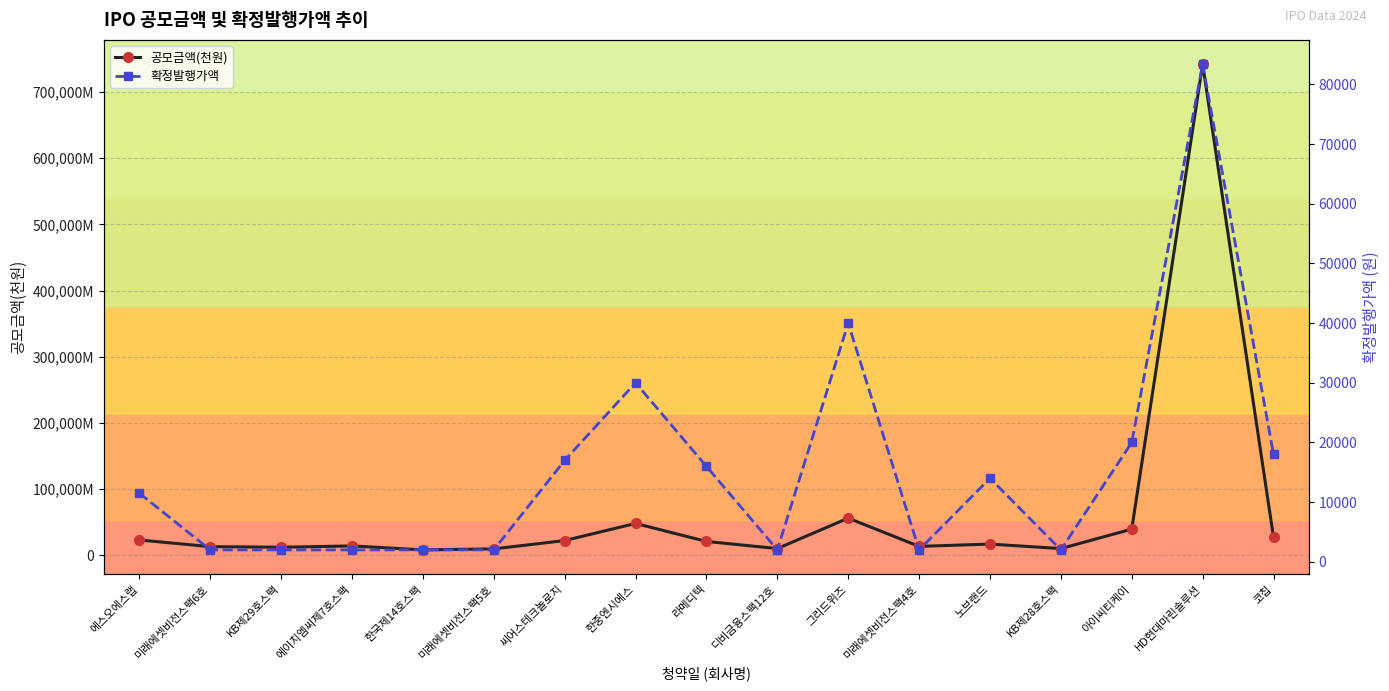

Where is the first local minimum for 공모금액(천원)?

KB제29호스팩